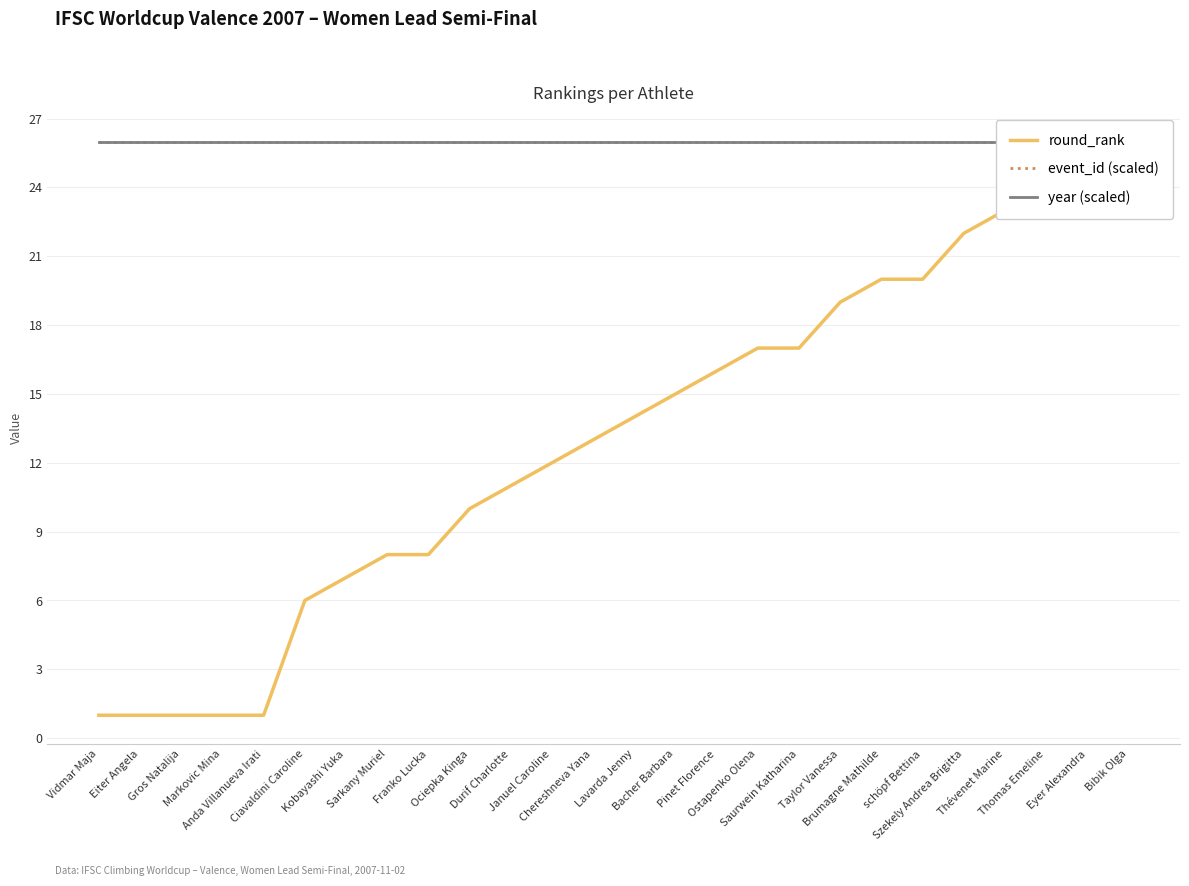

Which series has the widest spread of values?

round_rank